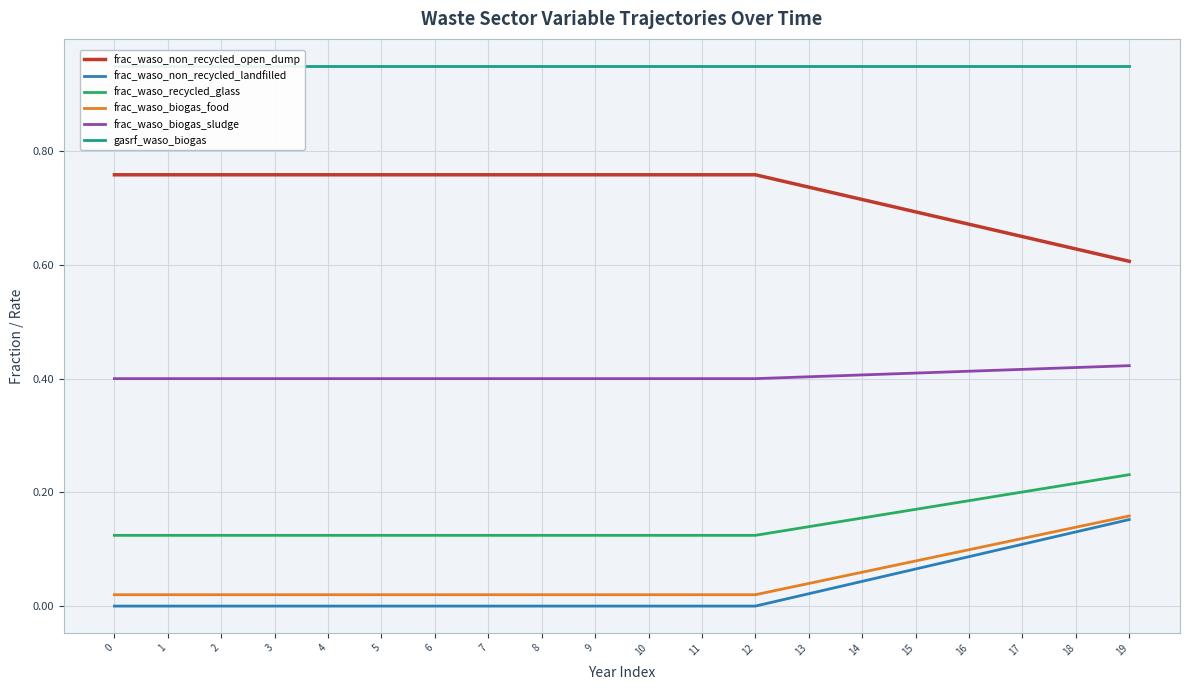

True or false: frac_waso_recycled_glass has more than 1 points higher than both neighbors.

False